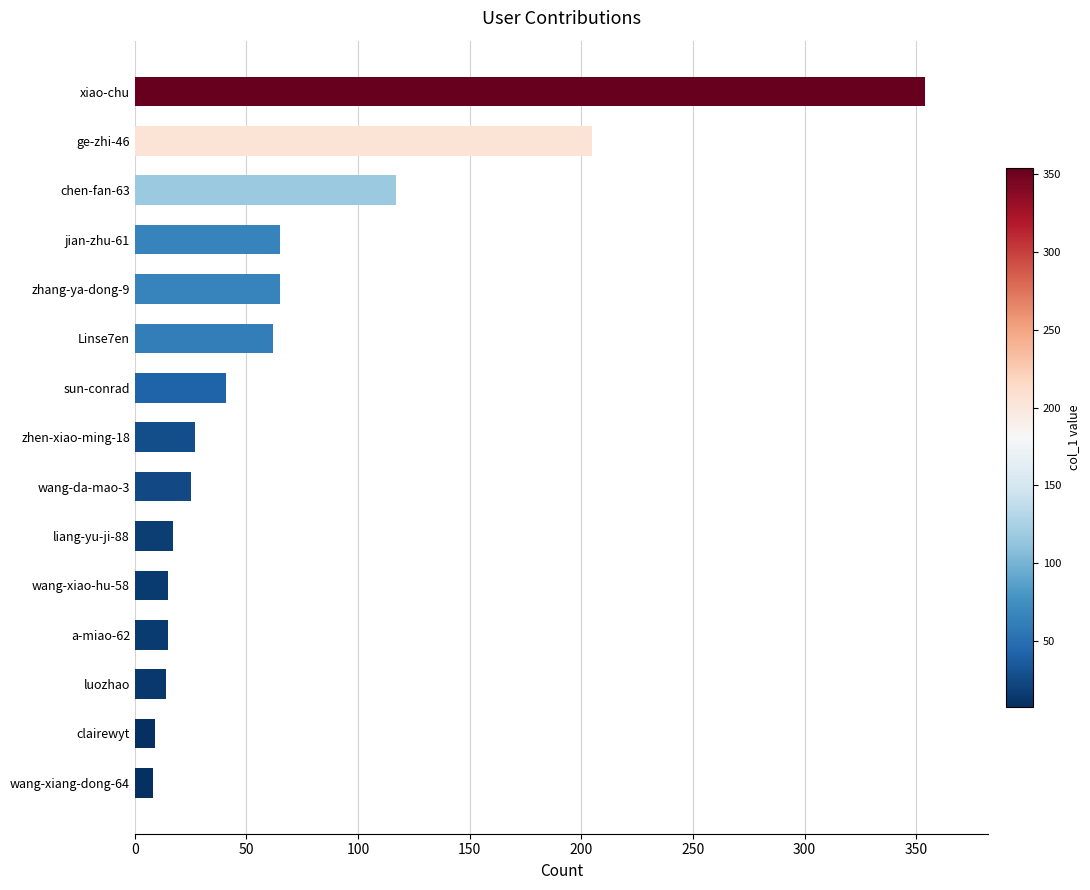

How many bars are there in total?

15